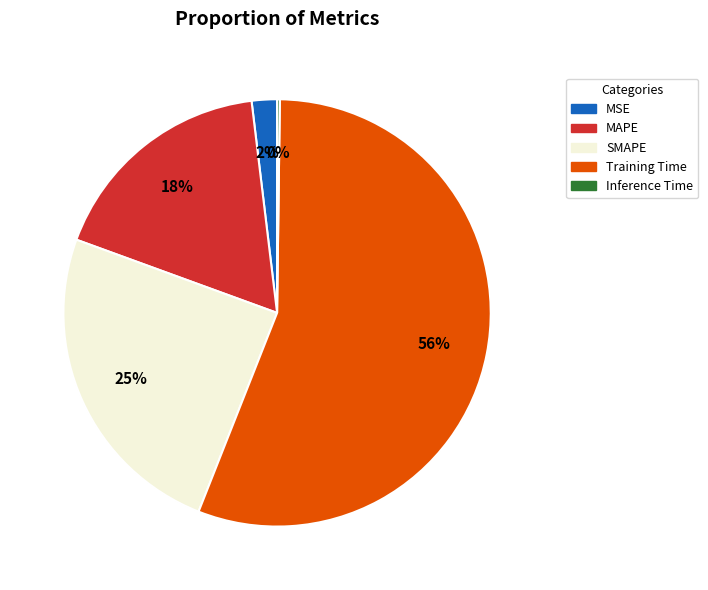

The MSE slice represents 10% of the pie. True or false?

False